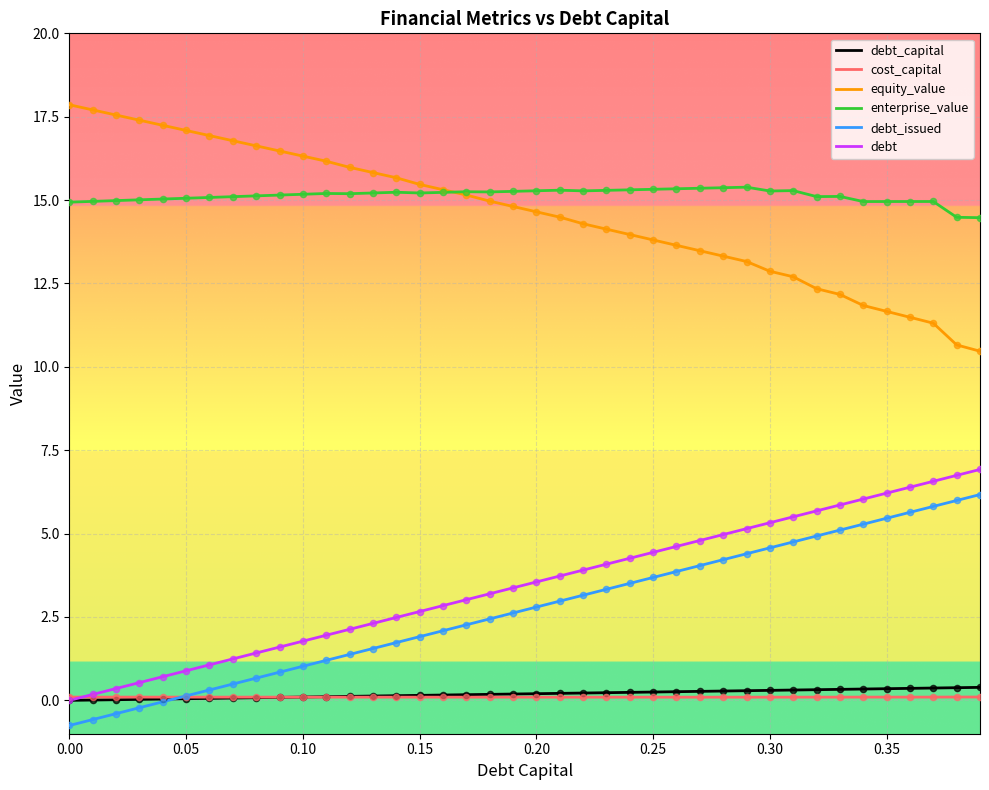

True or false: debt_capital and equity_value intersect in this chart.

False